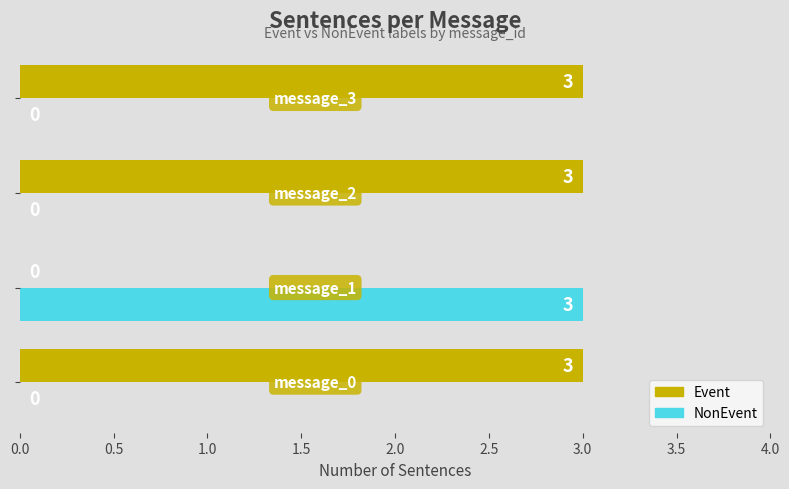

Which series has the largest total across all categories?

Event